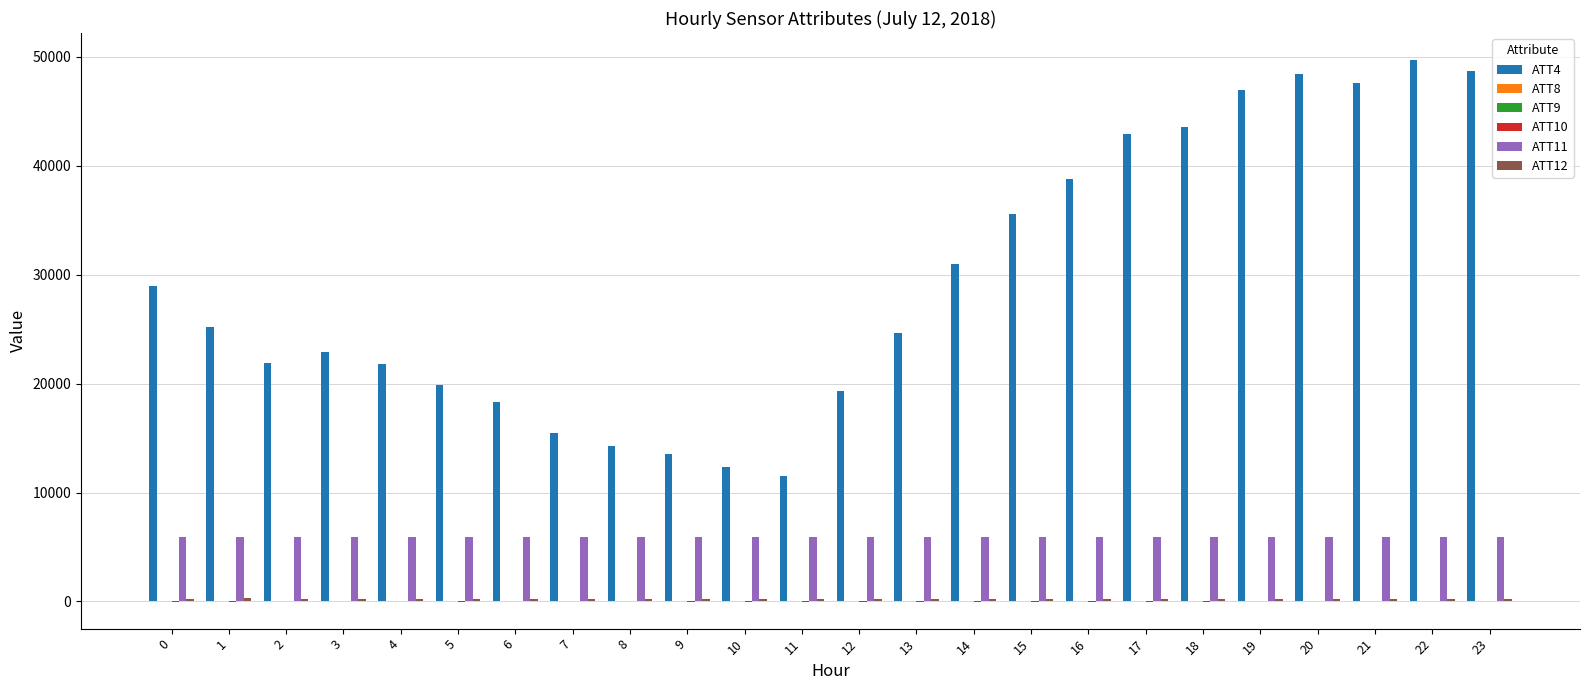

What is the maximum value shown in the chart?

49700.0